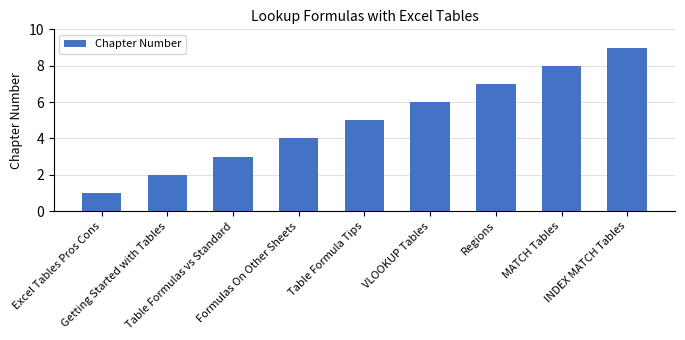

What is the sum of all values?

45